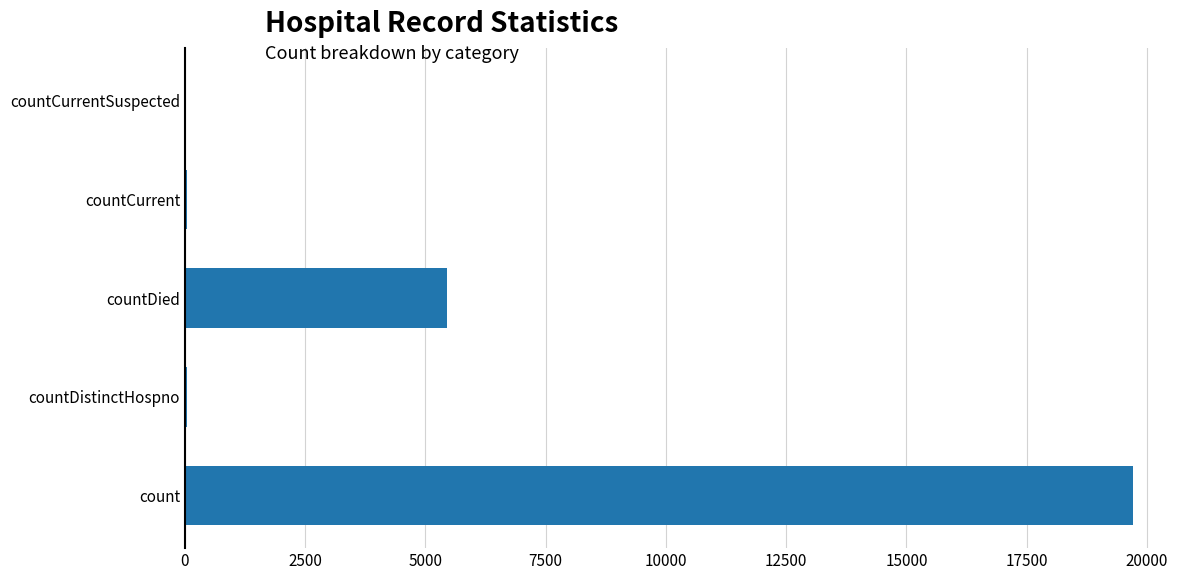

How many categories are shown in the chart?

5